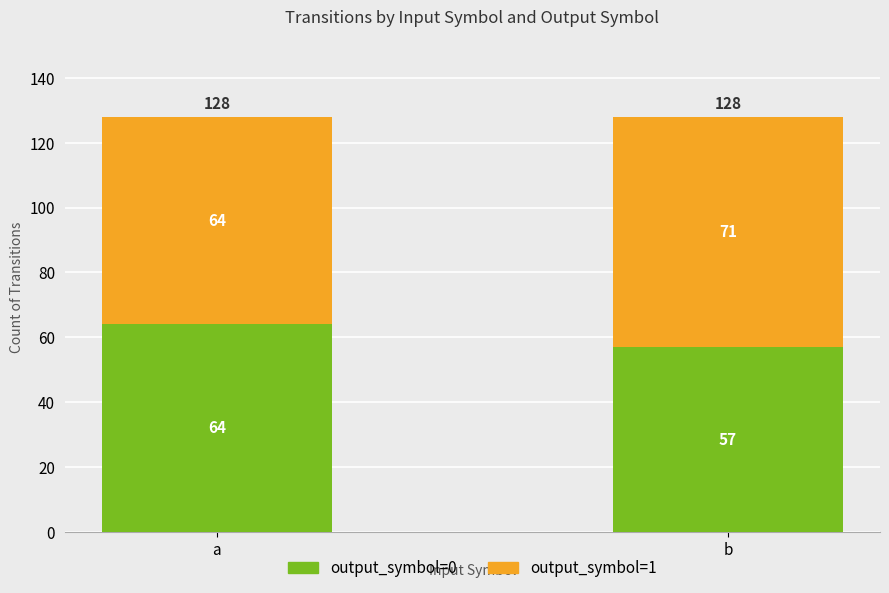

What is the difference between the maximum and minimum values in the output_symbol=0 series?

7